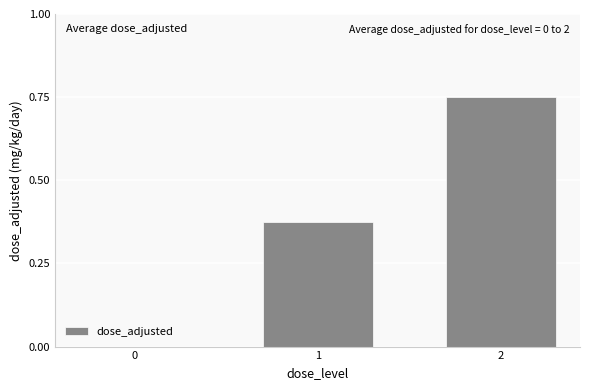

The value at 0 is -0.4. True or false?

False